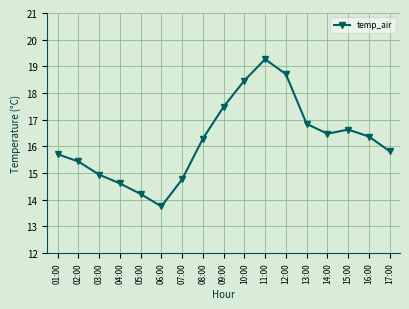

True or false: the data shows 18.5 at 10:00.

True